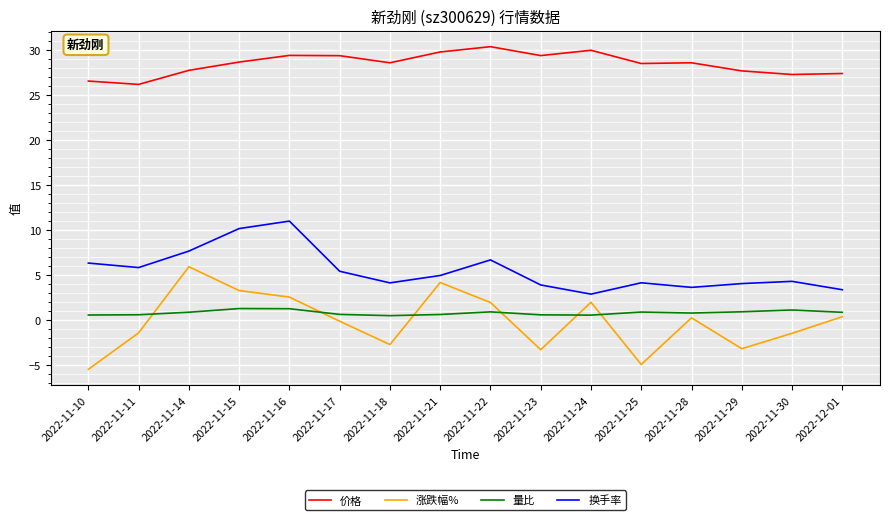

Which series has the largest range (max minus min)?

涨跌幅%